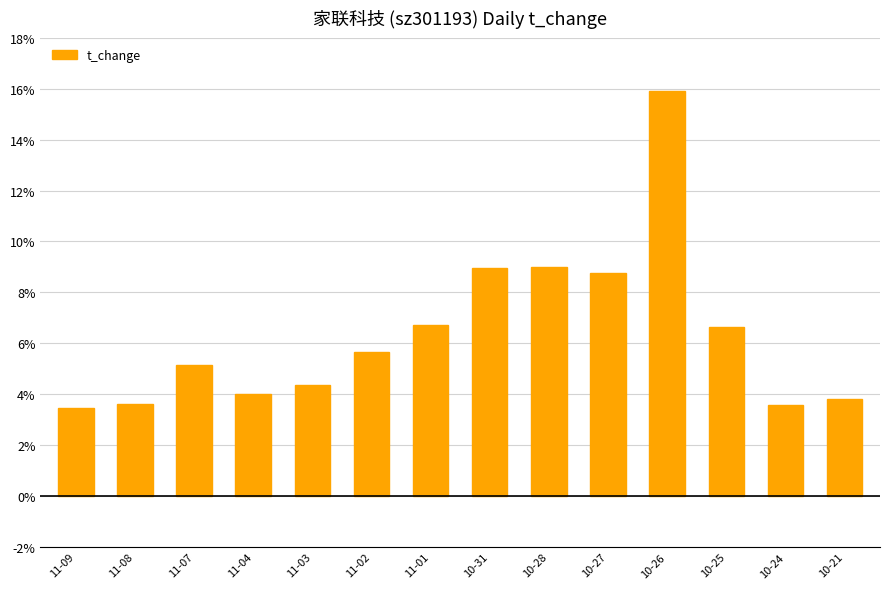

What is the change in value from 10-26 to 10-21?

-12.1